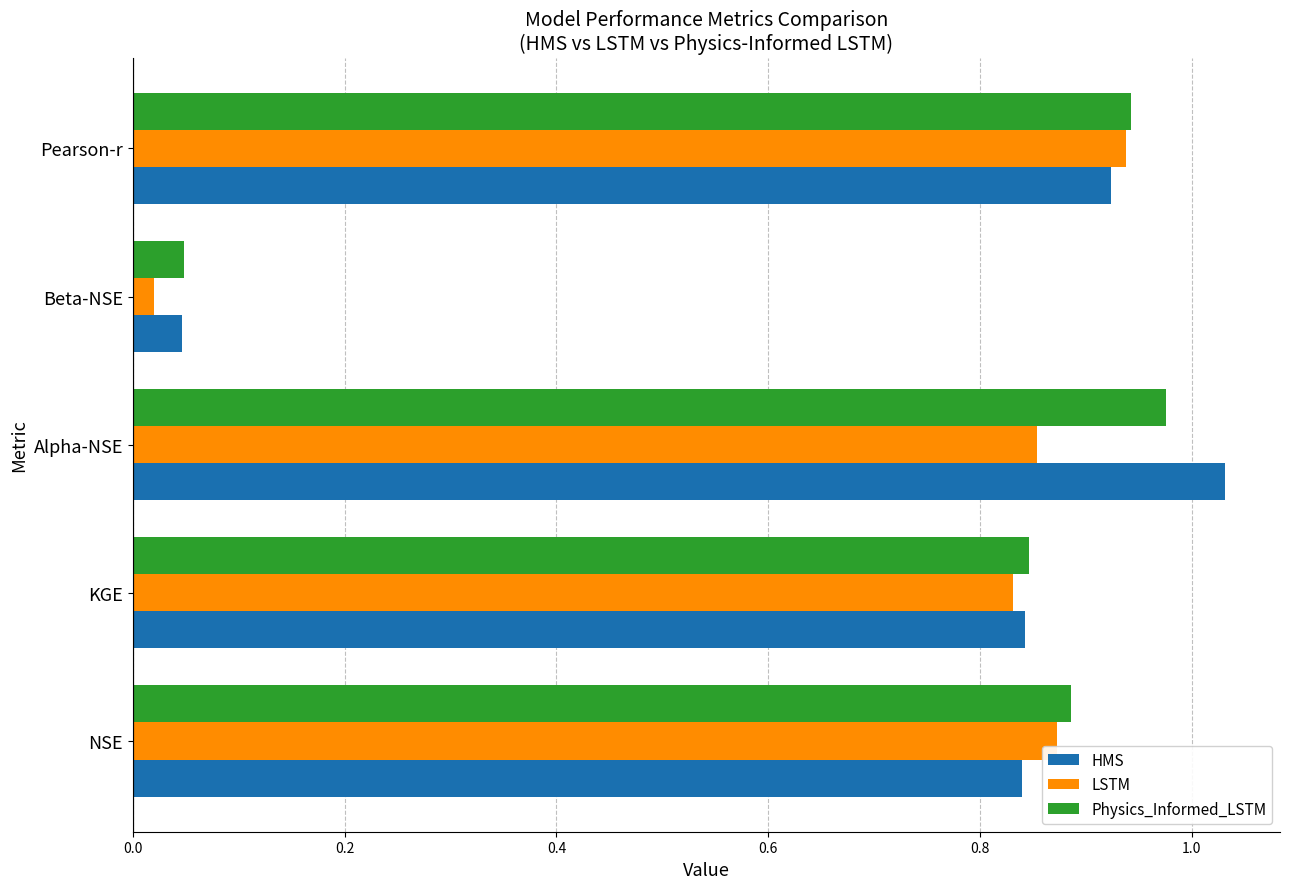

What is the total value across all series at KGE?

2.5